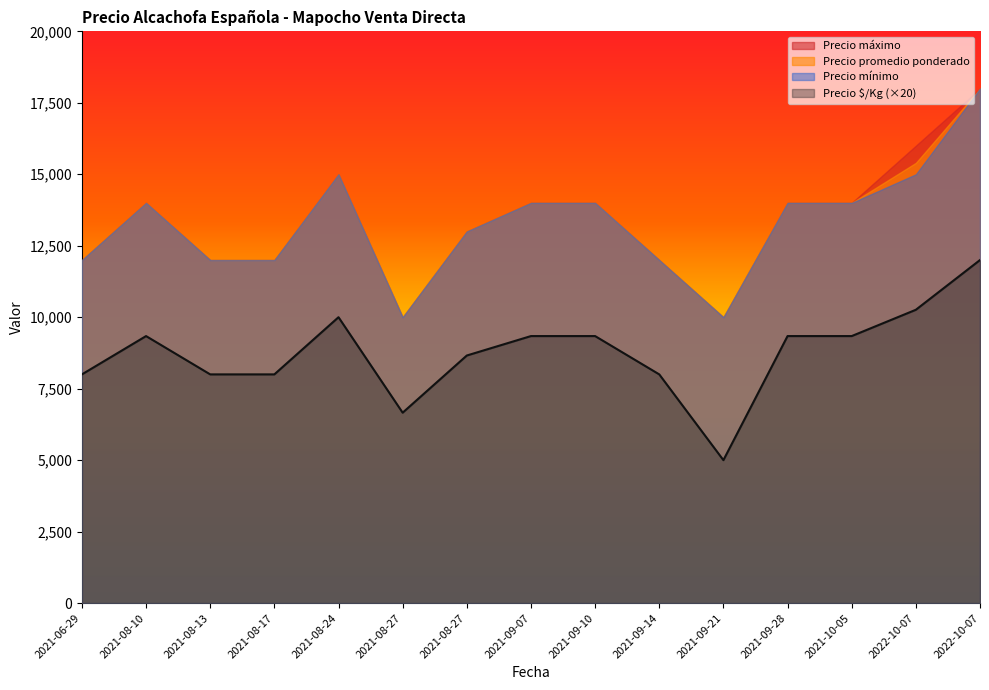

True or false: Precio $/Kg and Precio máximo cross at least once.

False